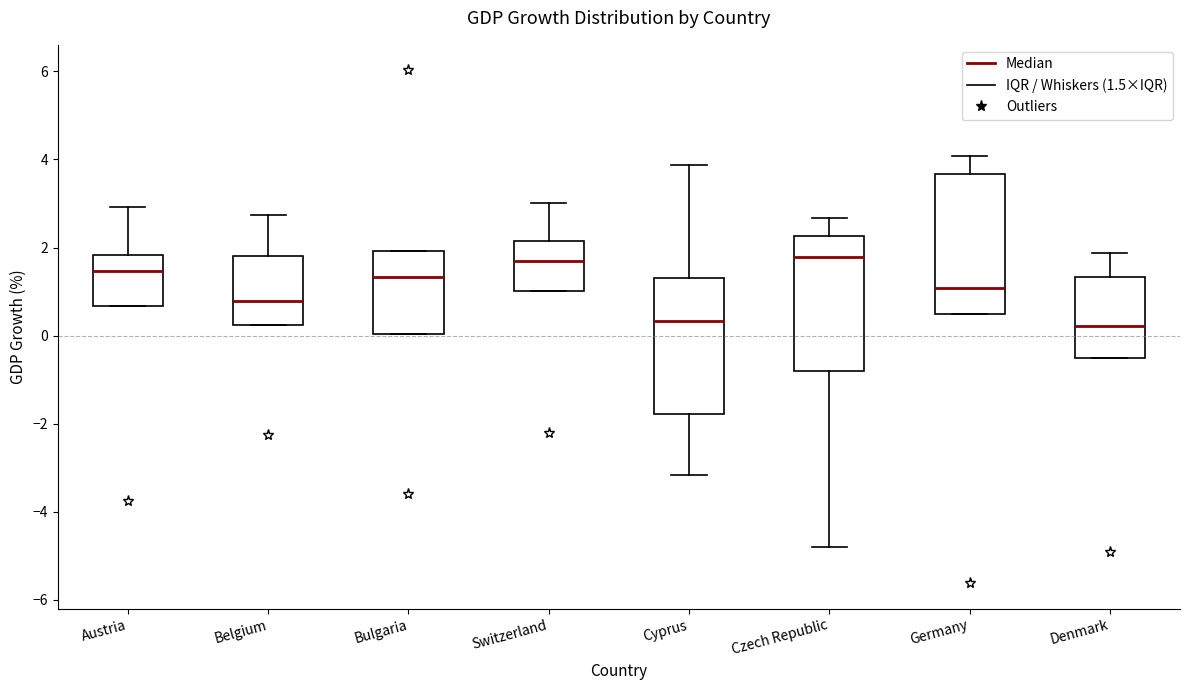

Reading left to right, read every box against the y-axis: the position of its median line, the range the box covers, and the ends of its whiskers. The values are not printed on the chart, so give them approximately, as read against the axis.

Austria: median 1.4, box 0.6 to 1.8, whiskers 0.6 to 3.0
Belgium: median 0.8, box 0.2 to 1.8, whiskers 0.2 to 2.8
Bulgaria: median 1.4, box 0.0 to 2.0, whiskers 0.0 to 2.0
Switzerland: median 1.6, box 1.0 to 2.2, whiskers 1.0 to 3.0
Cyprus: median 0.4, box -1.8 to 1.4, whiskers -3.2 to 3.8
Czech Republic: median 1.8, box -0.8 to 2.2, whiskers -4.8 to 2.6
Germany: median 1.0, box 0.4 to 3.6, whiskers 0.4 to 4.0
Denmark: median 0.2, box -0.6 to 1.4, whiskers -0.6 to 1.8